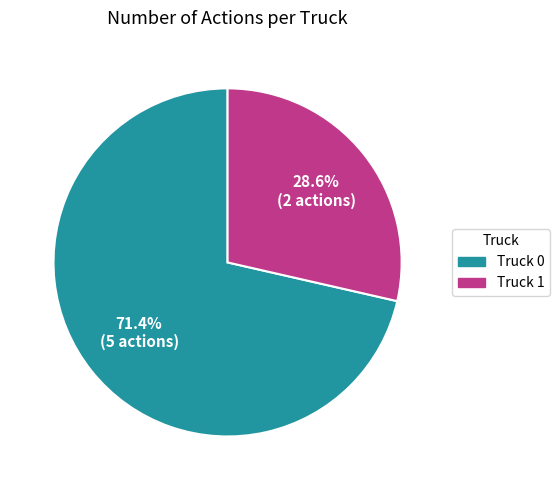

What is the ratio of the value at Truck 0 to the value at Truck 1?

2.5